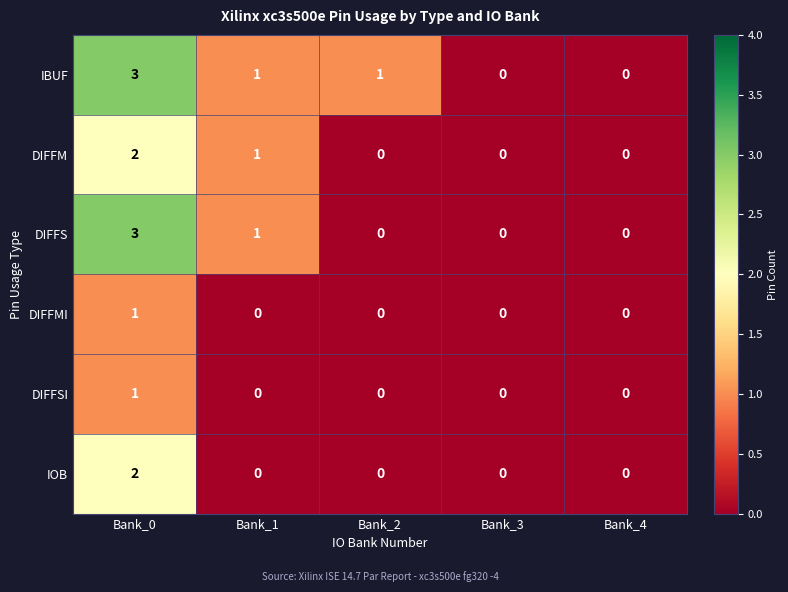

What is the spread (max minus min) of values at Bank_1?

1